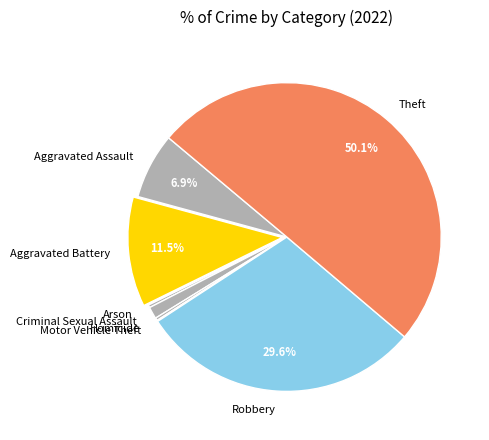

What portion of the pie excludes Aggravated Battery?

88.5%